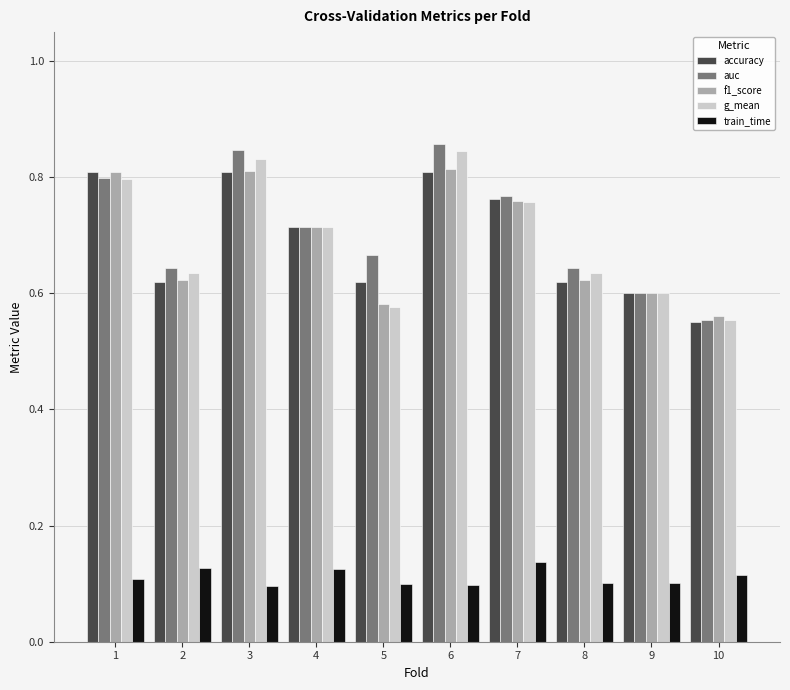

What is the difference between the second highest and minimum values in the accuracy series?

0.3